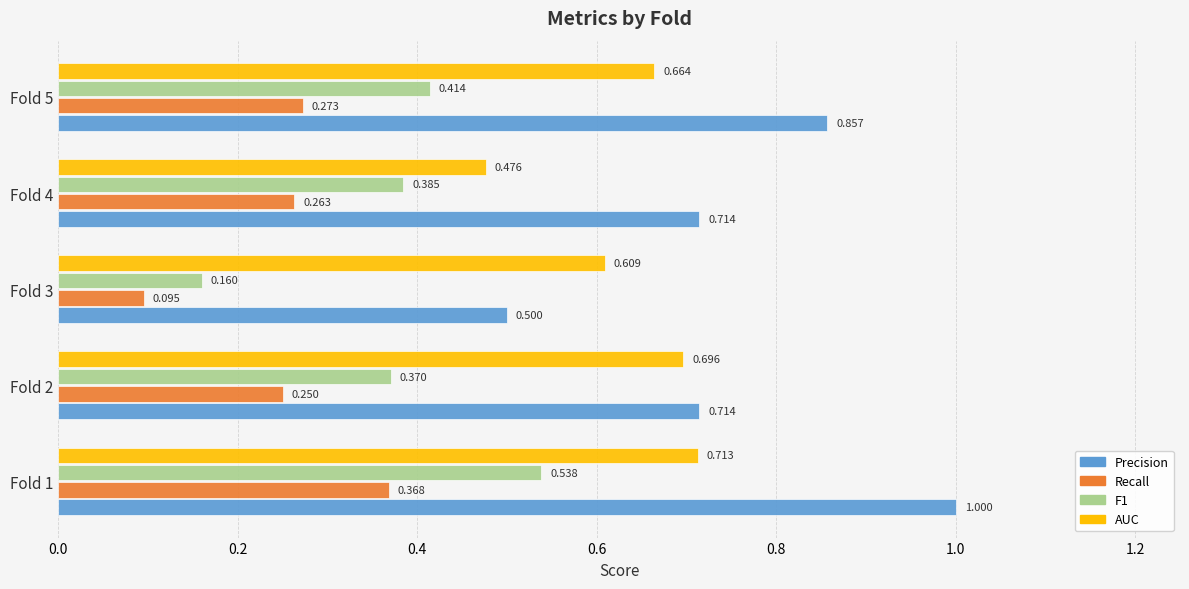

Which series has the widest spread of values?

Precision